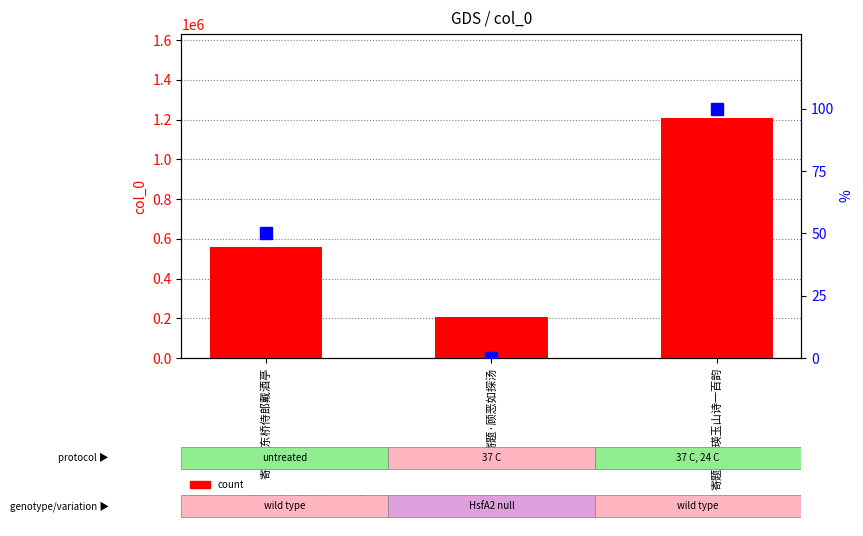

What is the average value of the count series?

655987